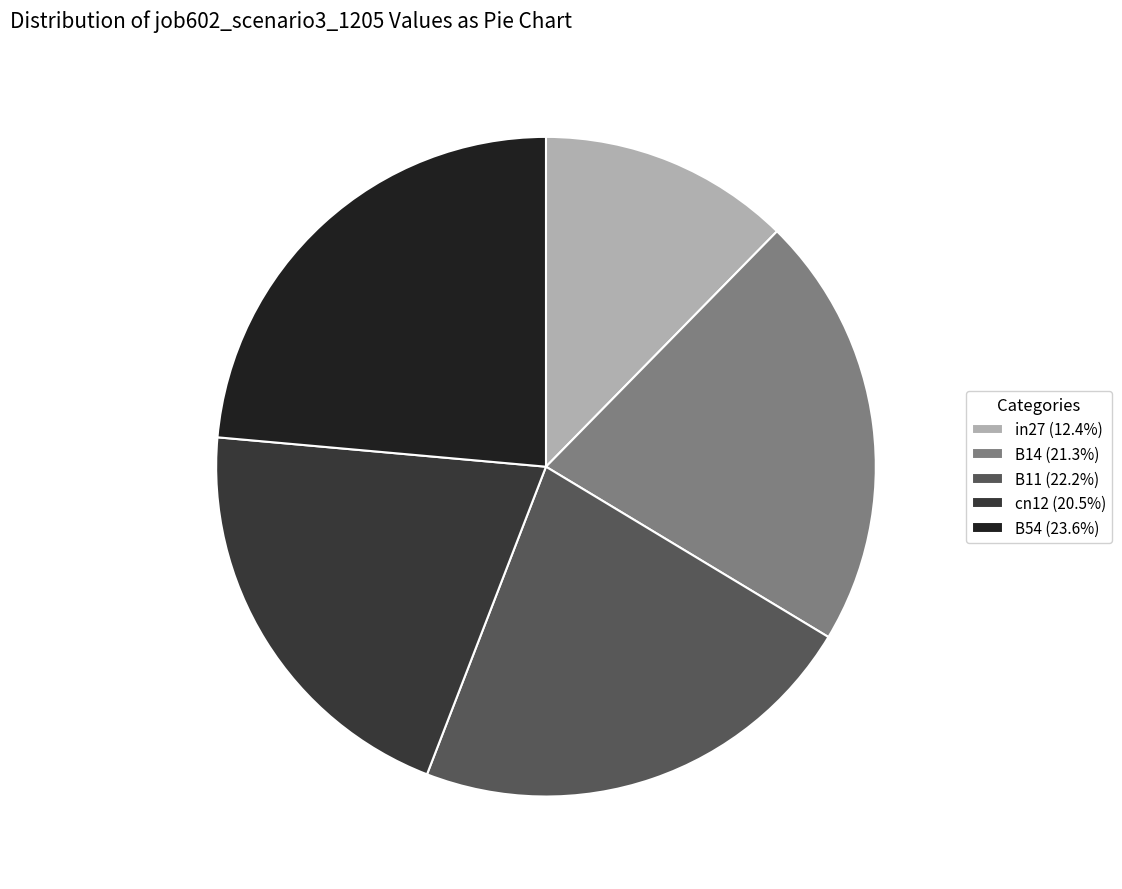

Is the sum of B14 (21.3%) and B11 (22.2%) greater than half?

No